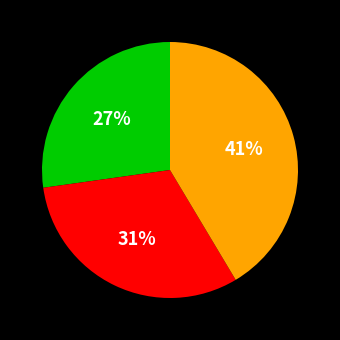

To the nearest percent, what is the difference between the largest and smallest slice percentages?

14%